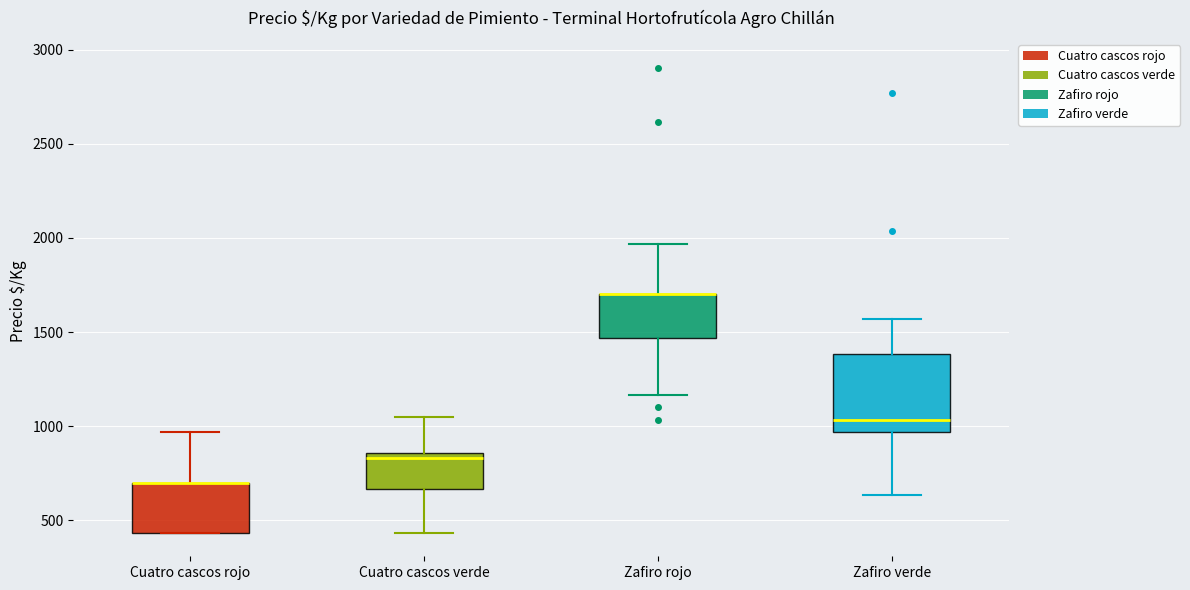

Reading left to right, read every box against the y-axis: the position of its median line, the range the box covers, and the ends of its whiskers. The values are not printed on the chart, so give them approximately, as read against the axis.

Cuatro cascos rojo: median 700 (drawn on the box's upper edge), box 450 to 700, whiskers 450 to 950
Cuatro cascos verde: median 850 (just below the box's upper edge), box 650 to 850, whiskers 450 to 1050
Zafiro rojo: median 1700 (drawn on the box's upper edge), box 1450 to 1700, whiskers 1150 to 1950
Zafiro verde: median 1050, box 950 to 1400, whiskers 650 to 1550